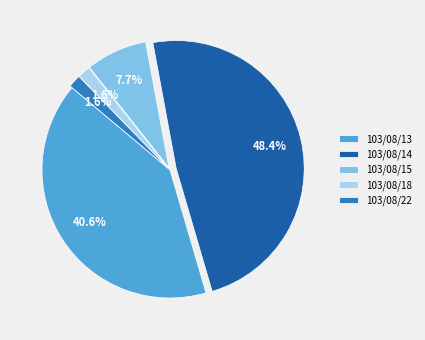

Which slice is the largest?

103/08/14